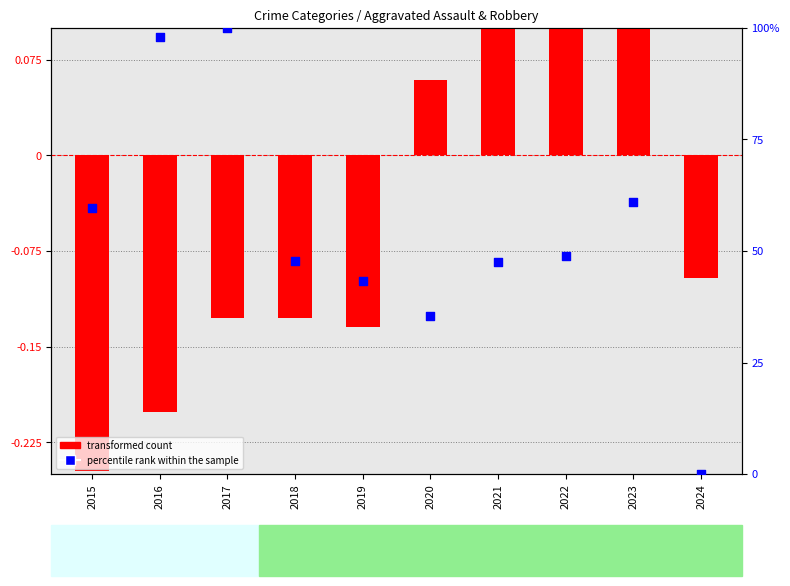

Which series contains the lowest Y value?

transformed count